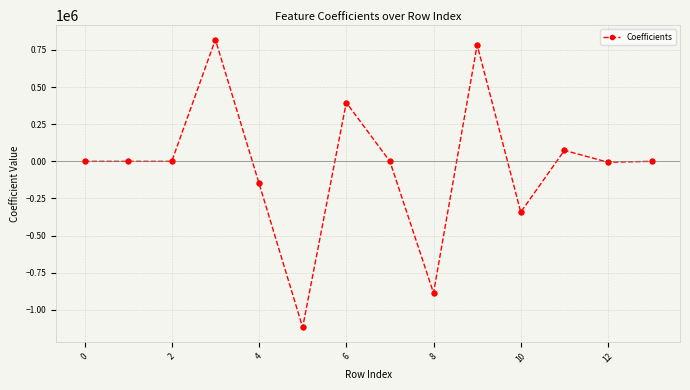

What is the minimum value shown in the chart?

-1118739.9